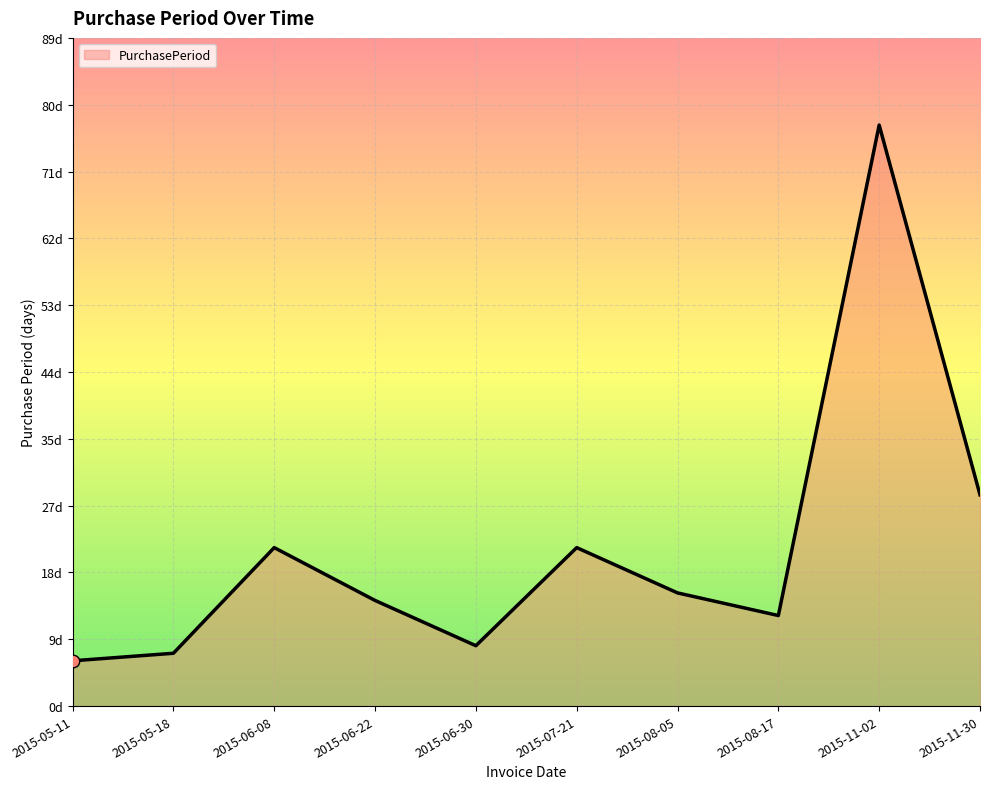

Between 2015-07-21 and 2015-08-05, which is larger?

2015-07-21